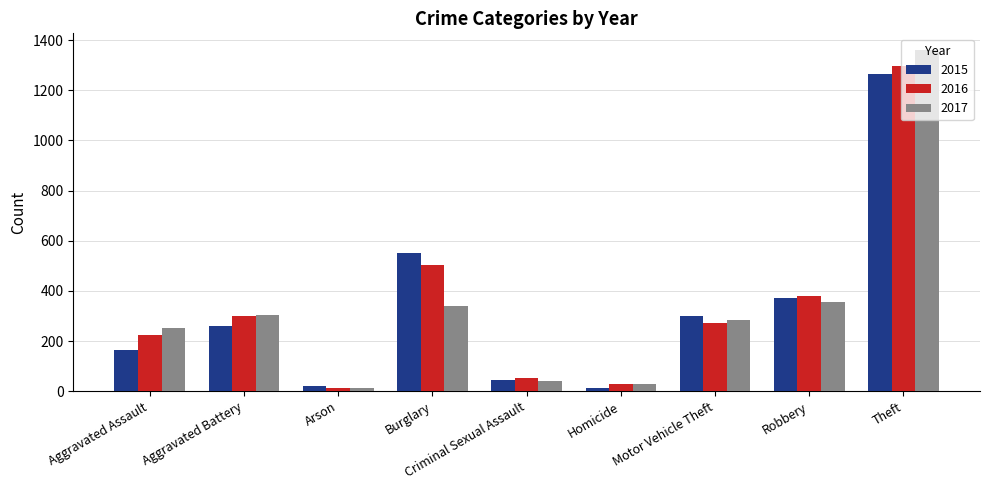

Is the value of 2017 at Aggravated Battery greater than the value of 2015 at Aggravated Battery?

Yes